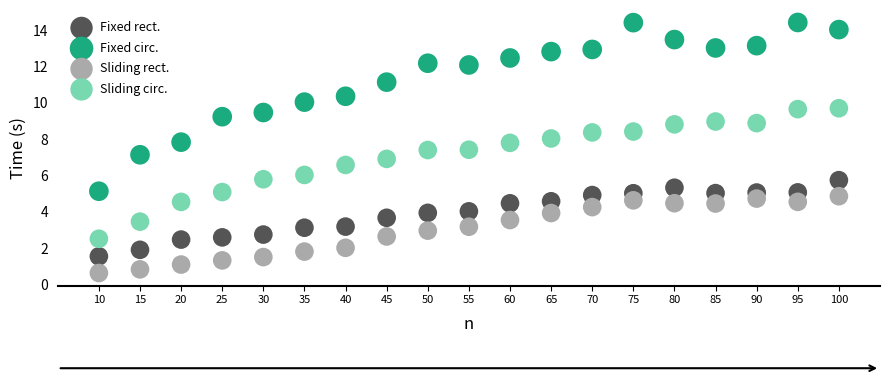

What are all the series names shown in the legend?

Fixed rect., Fixed circ., Sliding rect., Sliding circ.